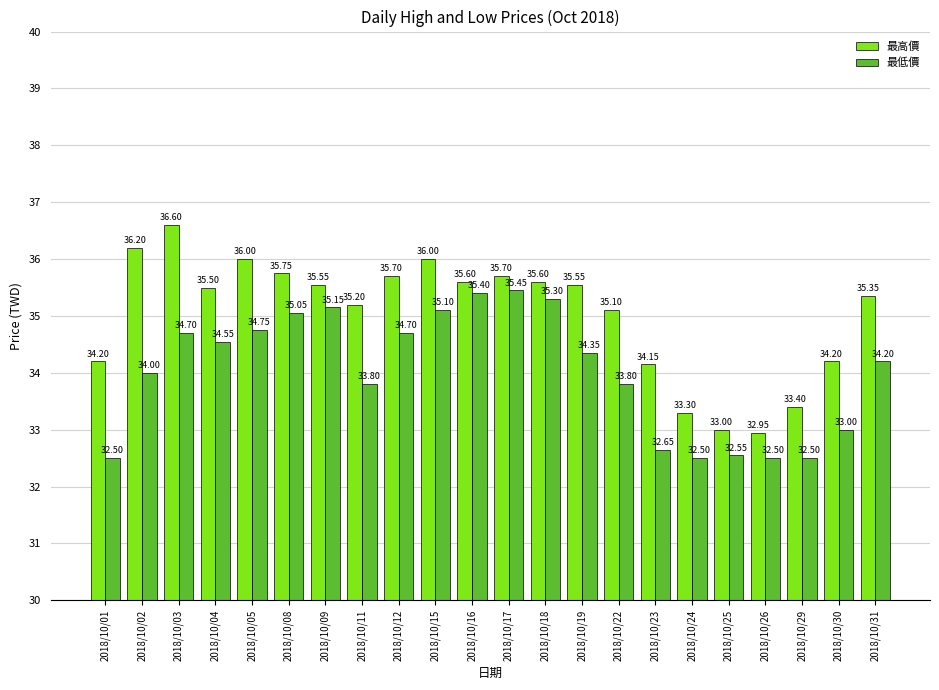

Read the 最高價 value at 2018/10/02.

36.2